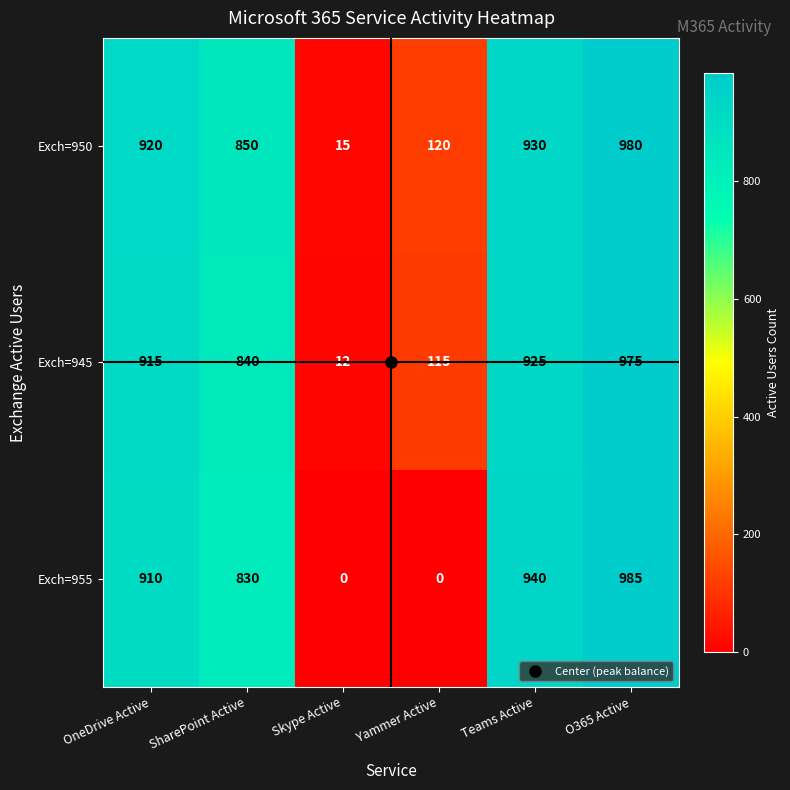

What is the total value across all series at Yammer Active?

235